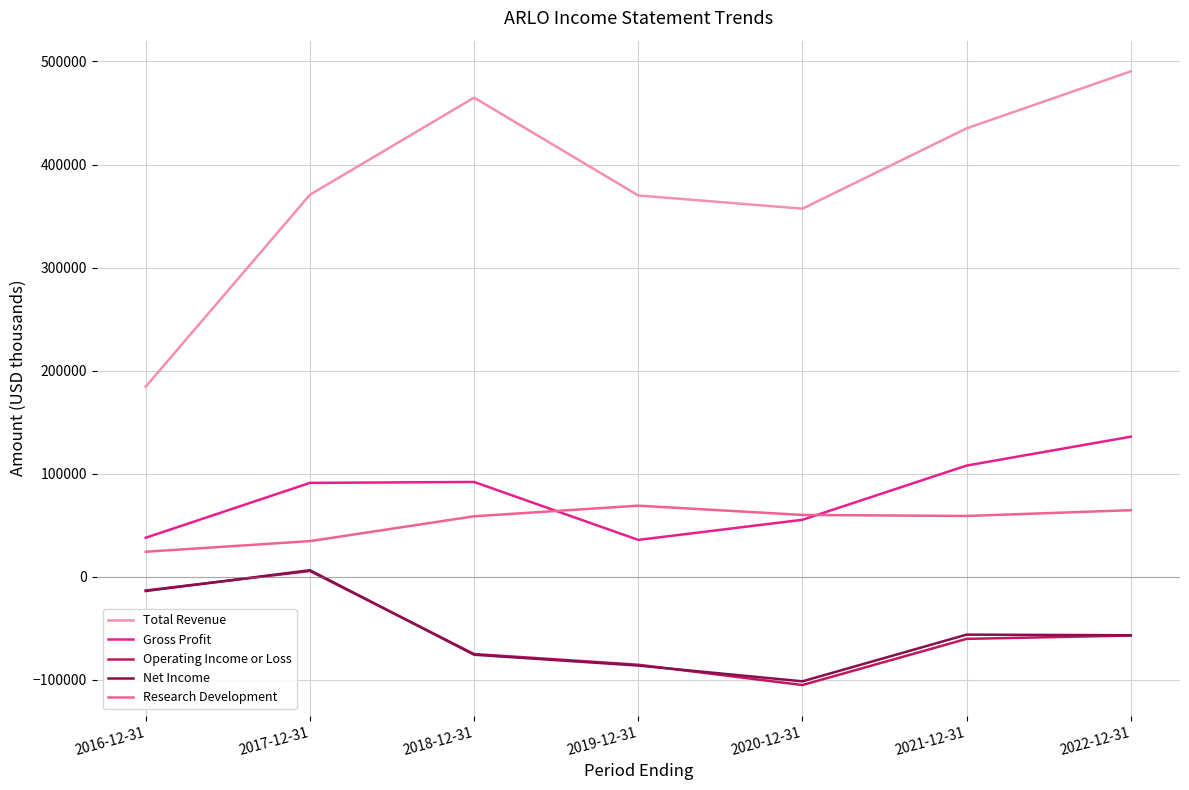

True or false: Gross Profit and Total Revenue intersect in this chart.

False